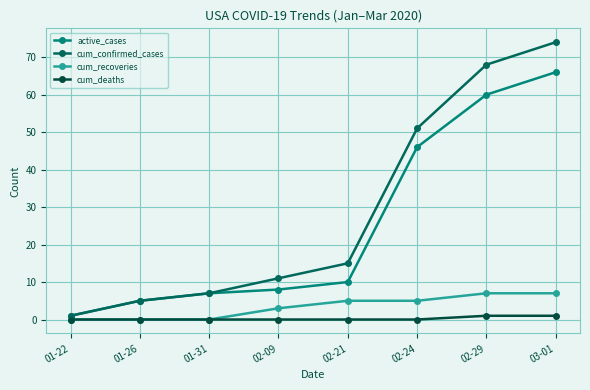

Read the active_cases value at 01-22.

1